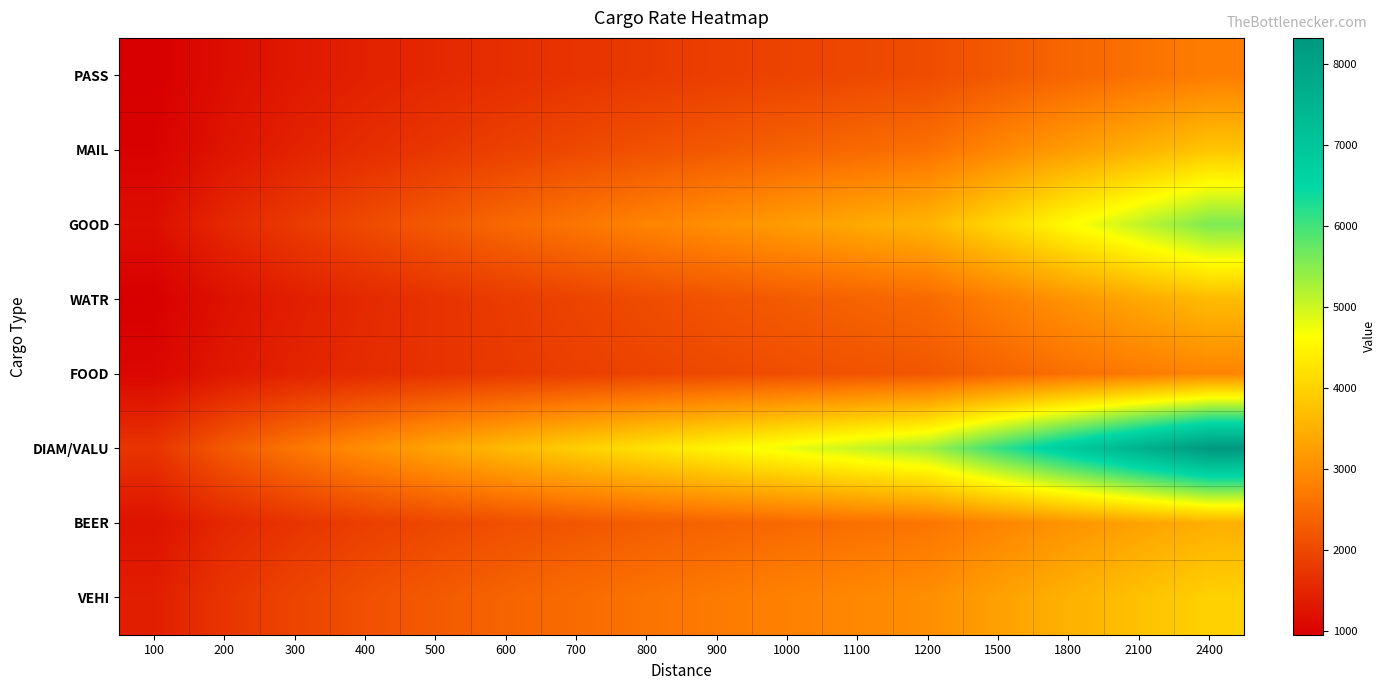

Which series has the largest range (max minus min)?

DIAM/VALU